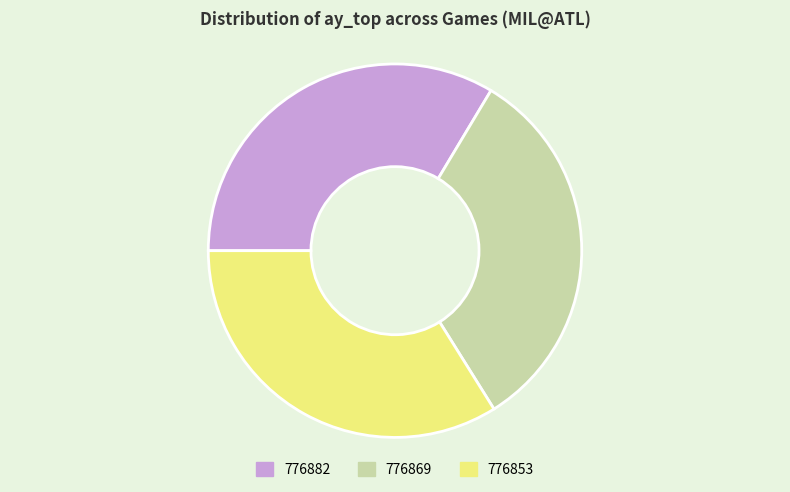

Combined, do 776882 and 776869 account for over 50%?

Yes